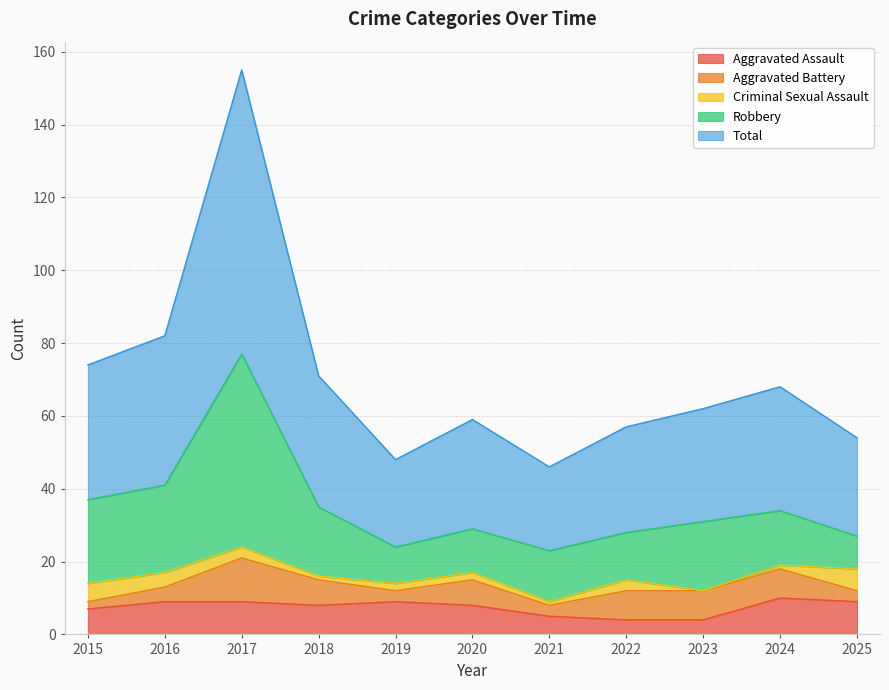

True or false: Robbery and Aggravated Assault intersect in this chart.

False